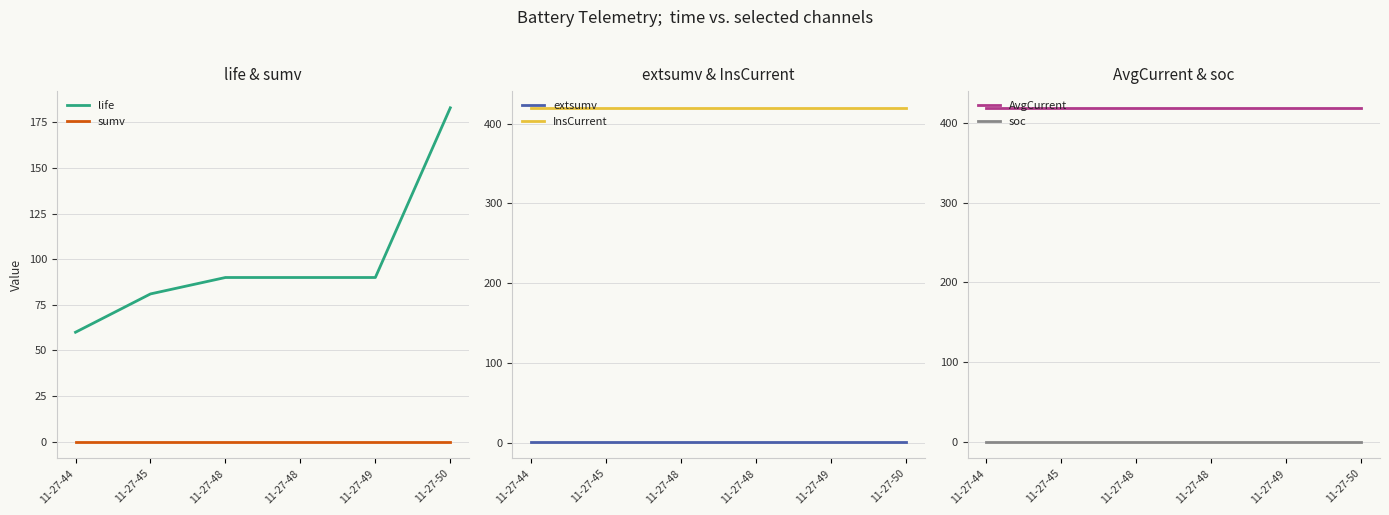

Which series has the largest range (max minus min)?

life